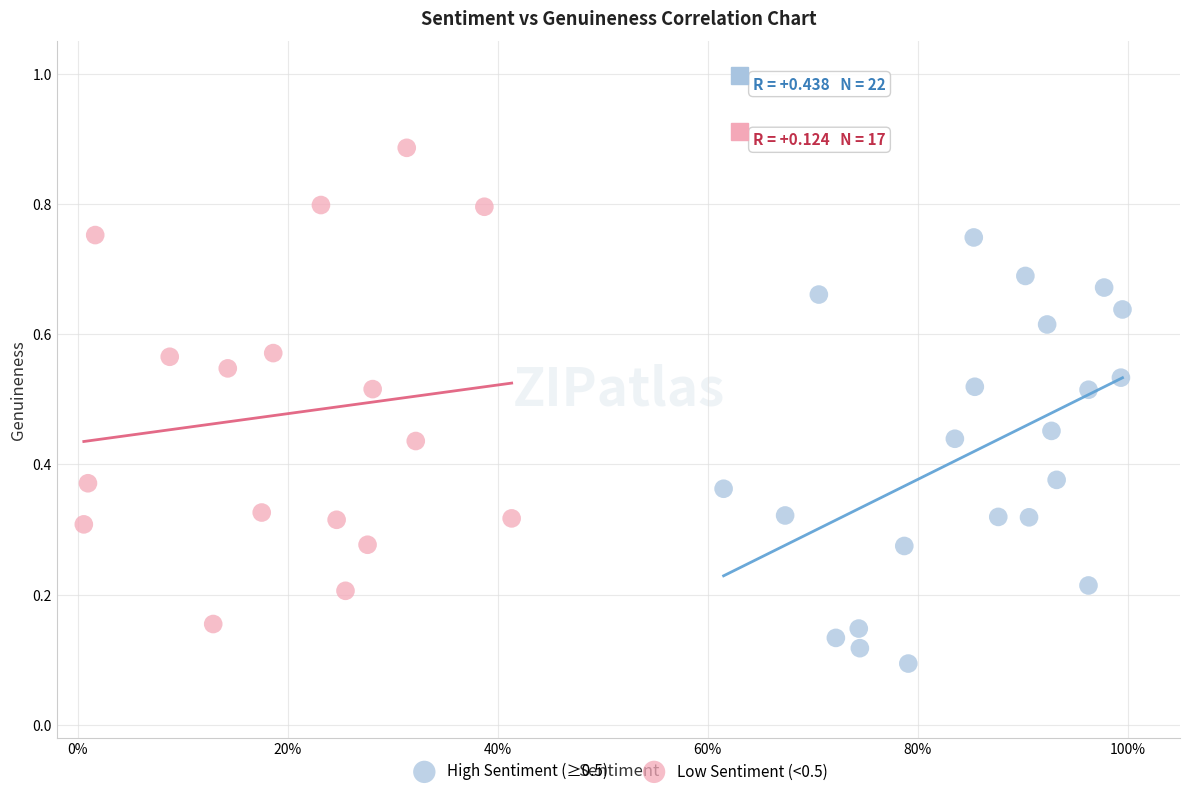

Which series contains the lowest Y value?

High Sentiment (≥0.5)